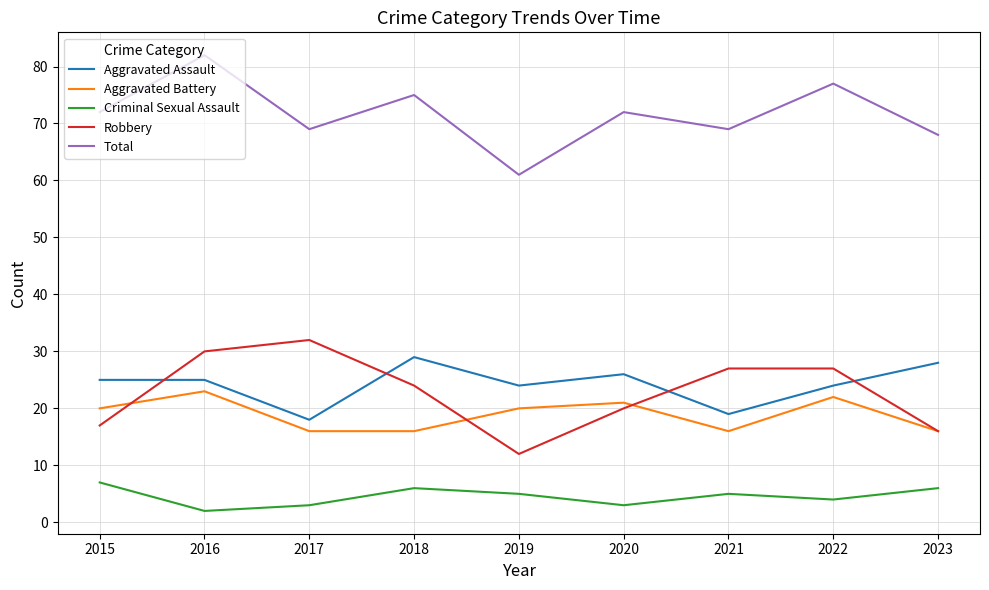

Read the Total value at 2023, to the nearest 10.

70